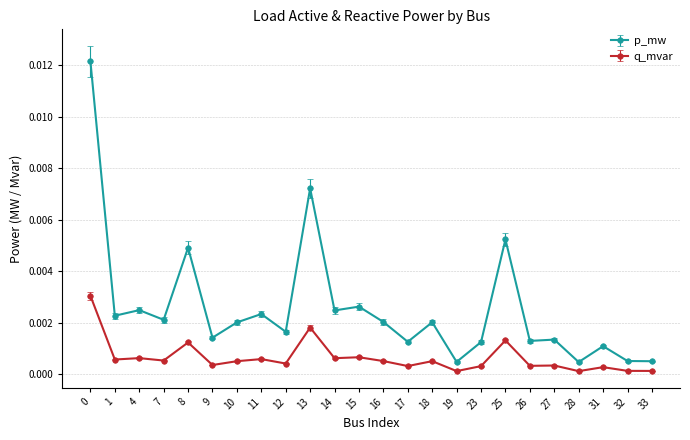

Rank the series at 14 from highest to lowest value.

p_mw, q_mvar